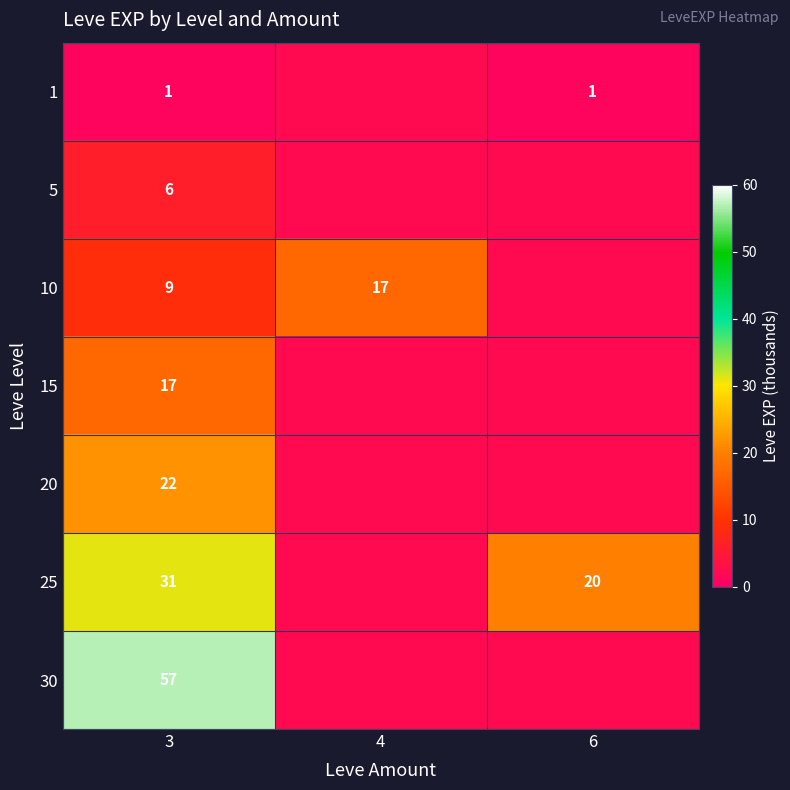

At 3, list the series in order from largest to smallest.

30, 25, 20, 15, 10, 5, 1